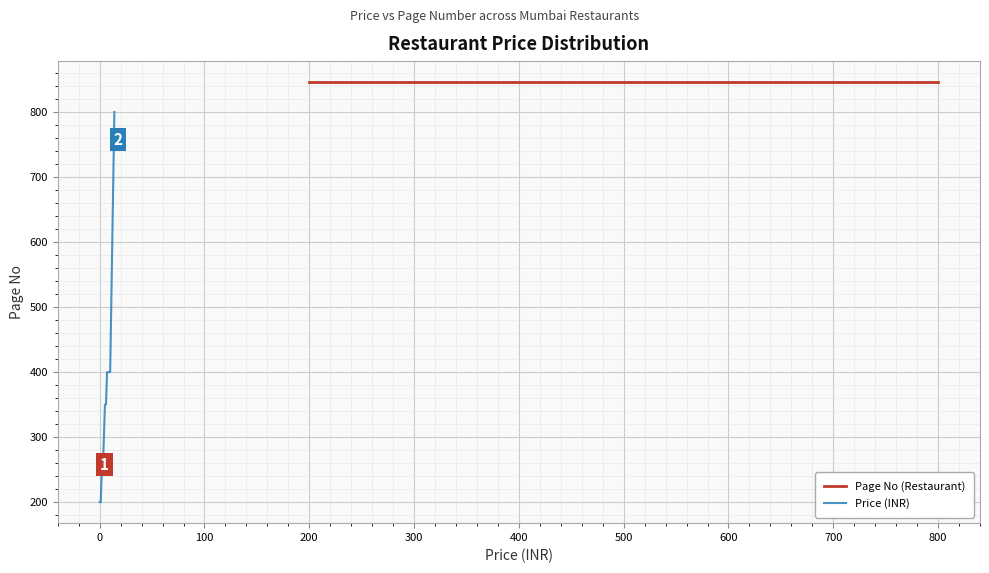

True or false: Price (INR) and Page No (Restaurant) intersect in this chart.

False